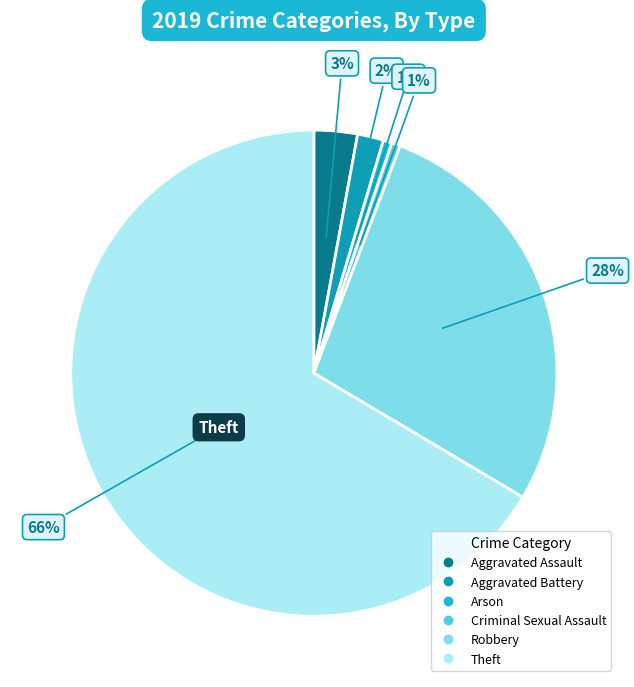

To the nearest percent, what portion does Robbery represent?

28%